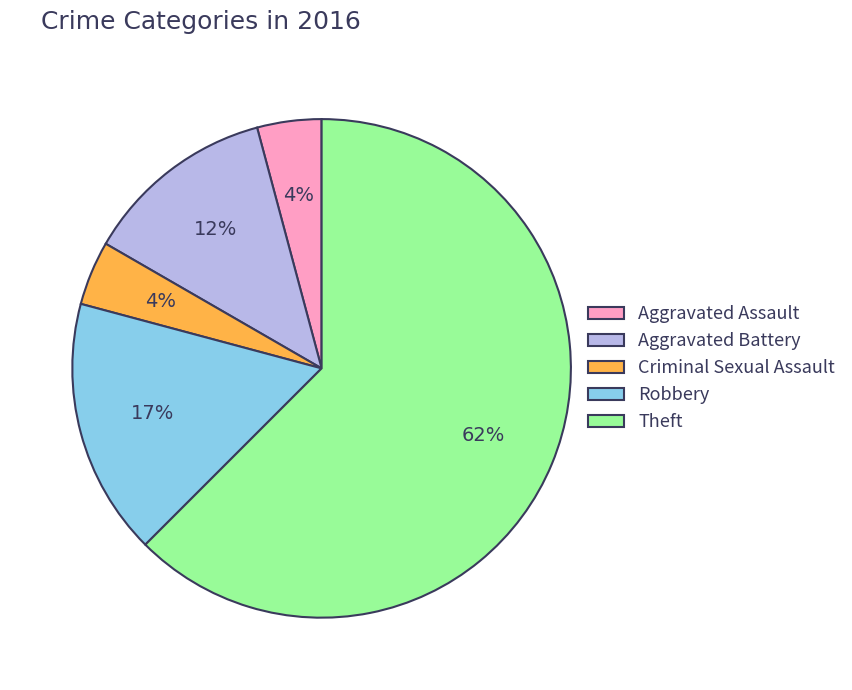

What is the largest slice in the pie chart?

Theft